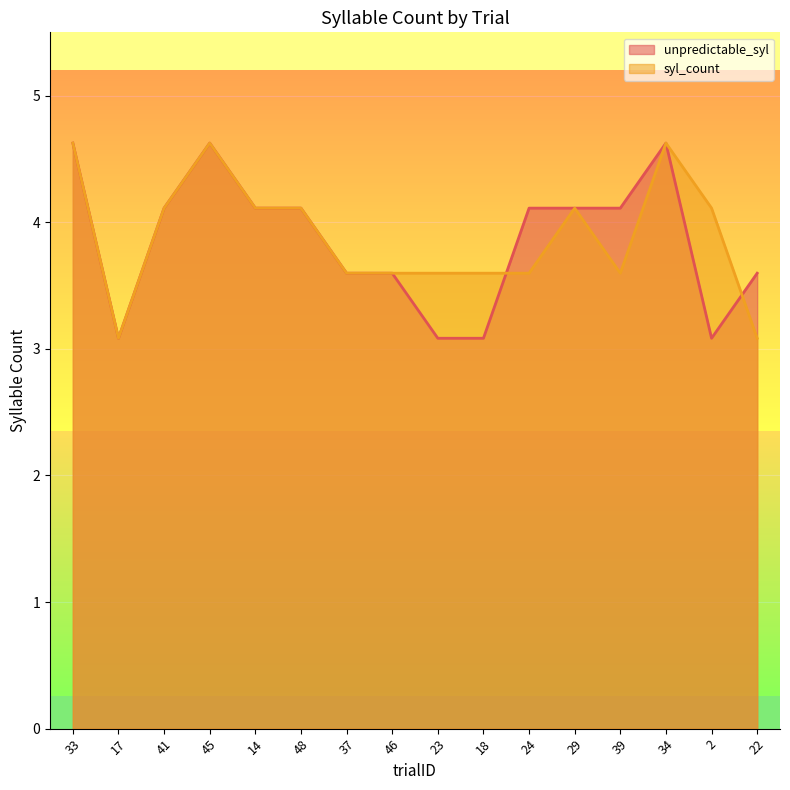

Which category has the lowest value across all series?

17